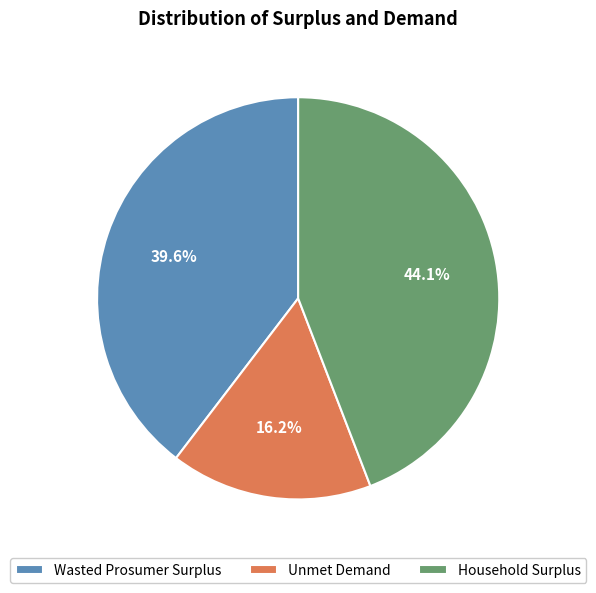

What is the total percentage of Wasted Prosumer Surplus and Unmet Demand?

55.9%